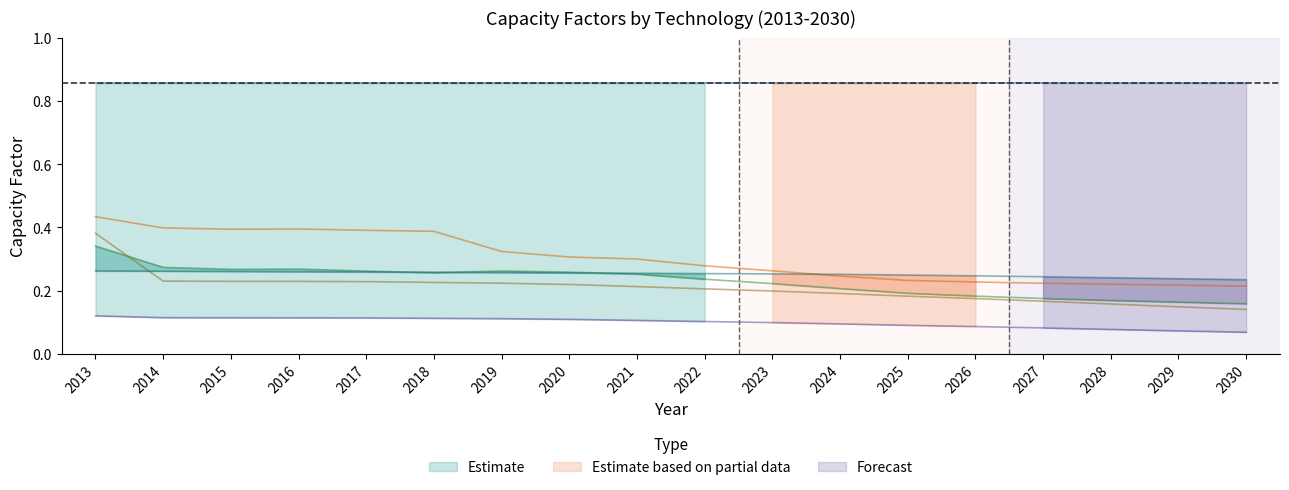

What is the total value across all series at 2025?

0.9